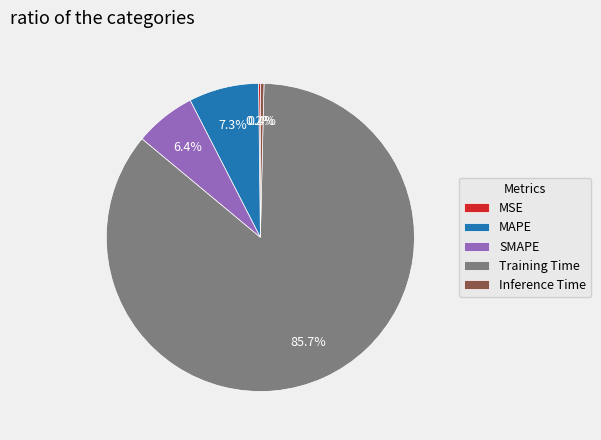

Which has a higher value, SMAPE or Training Time?

Training Time